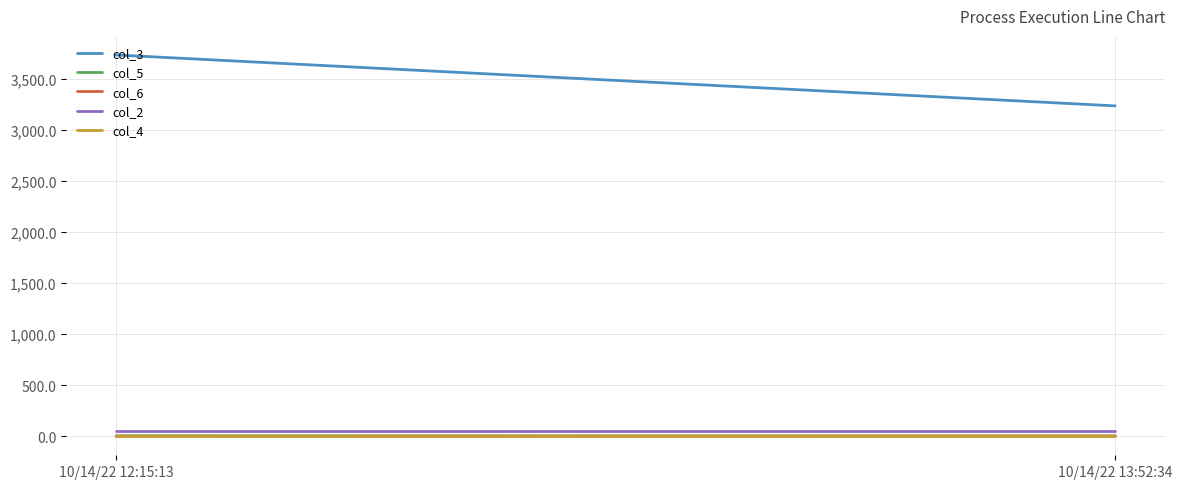

At which category does the chart reach its minimum across all series?

10/14/22 12:15:13